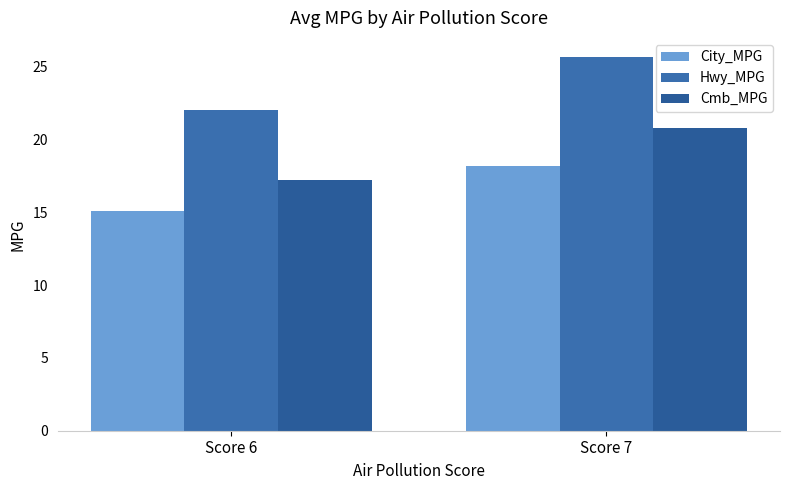

Reading left to right, what are all the values shown in this chart?

City_MPG: 15.1	18.2
Hwy_MPG: 22.0	25.7
Cmb_MPG: 17.2	20.8